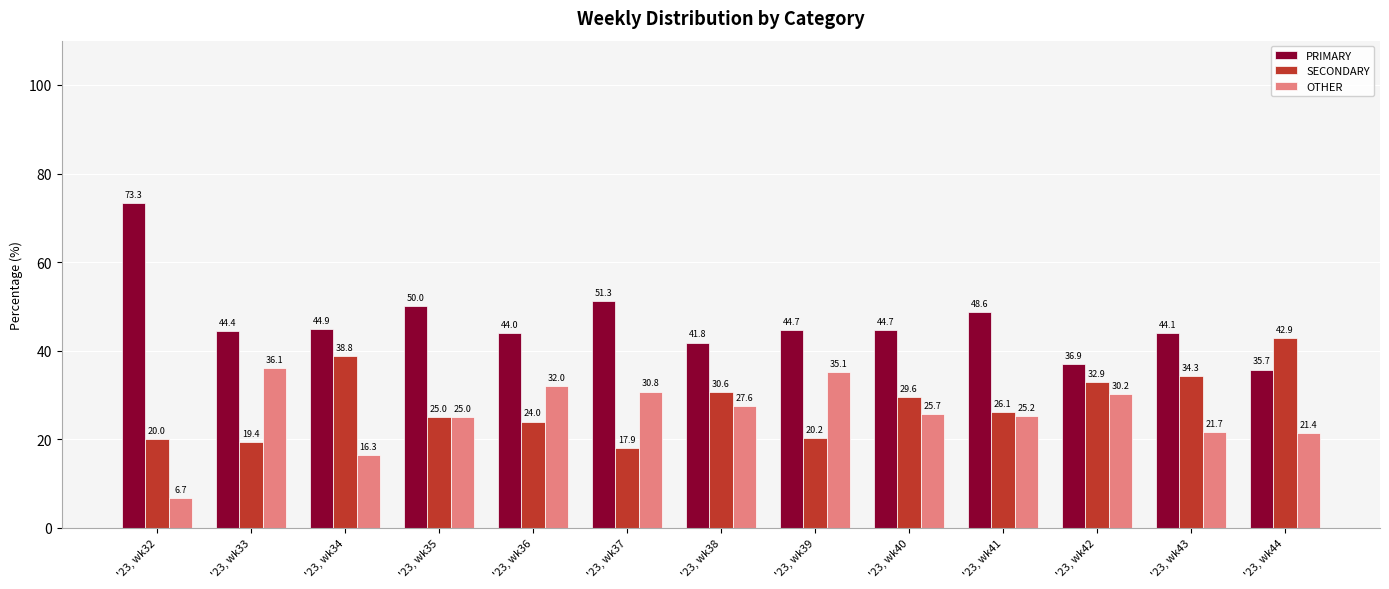

What is the maximum value for PRIMARY?

73.3